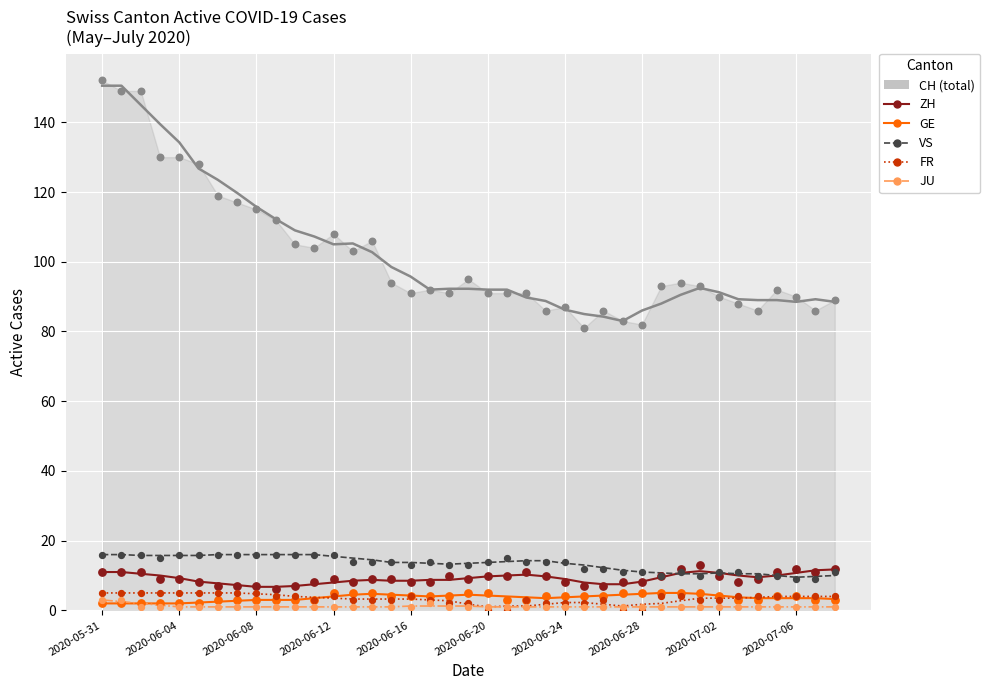

Which series reaches the minimum Y coordinate?

FR